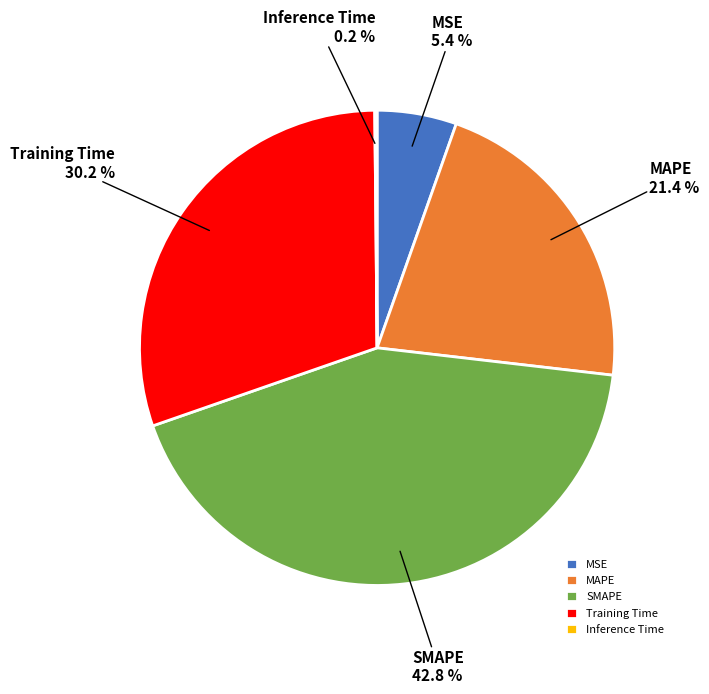

To the nearest percent, what is the average slice percentage?

20%